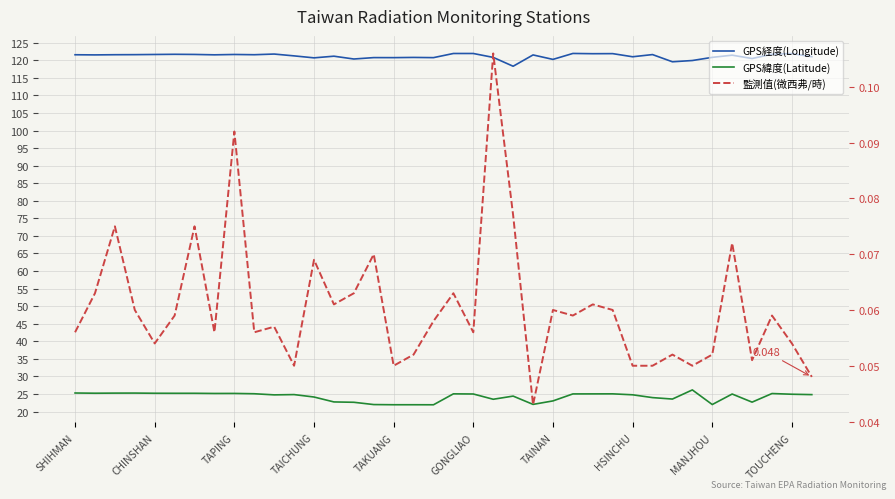

Is it true that 監測值(微西弗/時) equals 0.1 at 14?

False